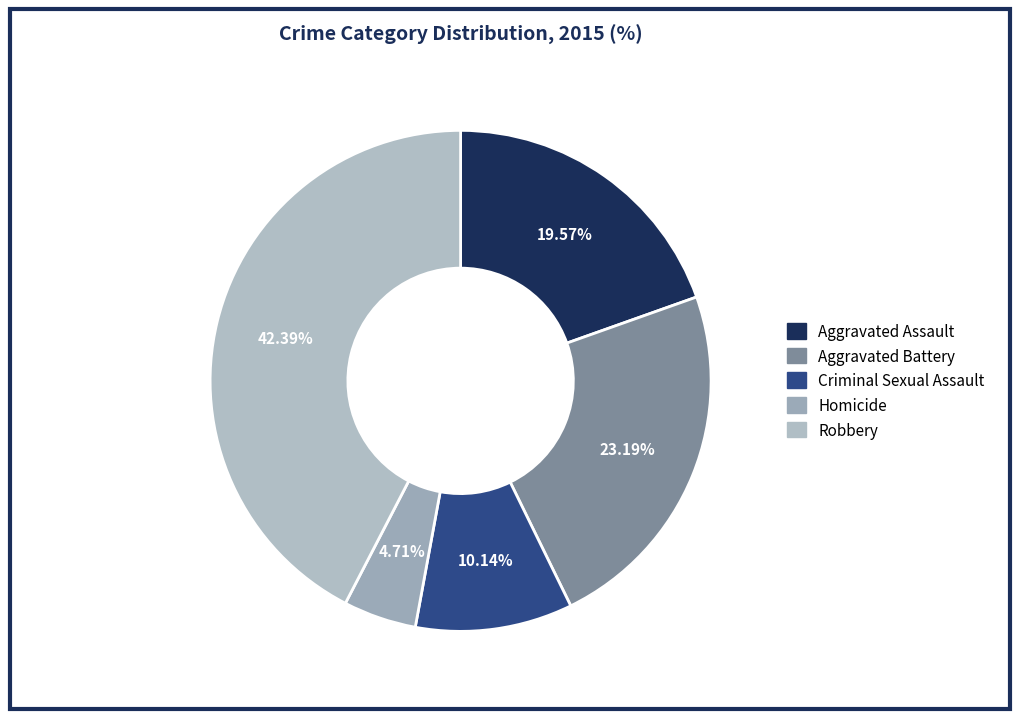

To the nearest percent, what portion does Robbery represent?

42%